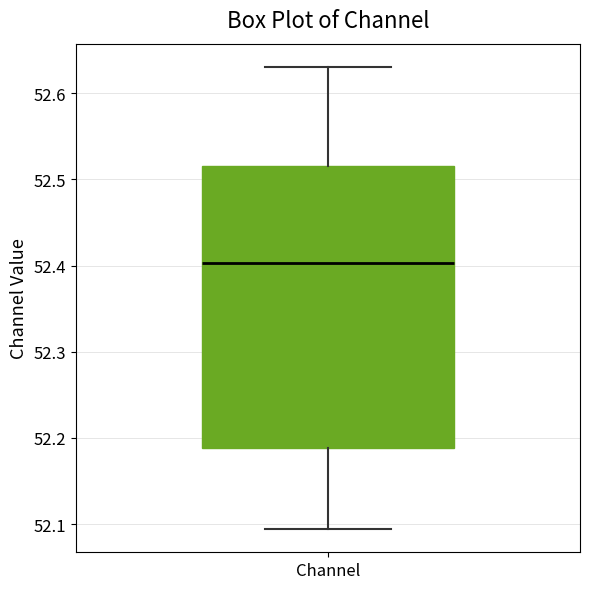

Read this box plot against the y-axis: the position of the median line, the range covered by the box, and the ends of both whiskers. The values are not printed on the chart, so give them approximately, as read against the axis.

median 52.40, box 52.19 to 52.52, whiskers 52.09 to 52.63